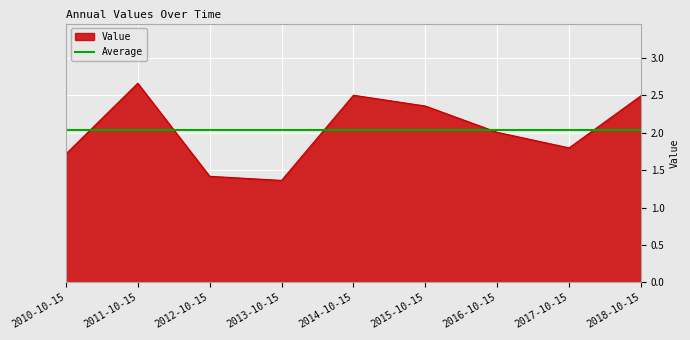

How many lines are shown in the chart?

1